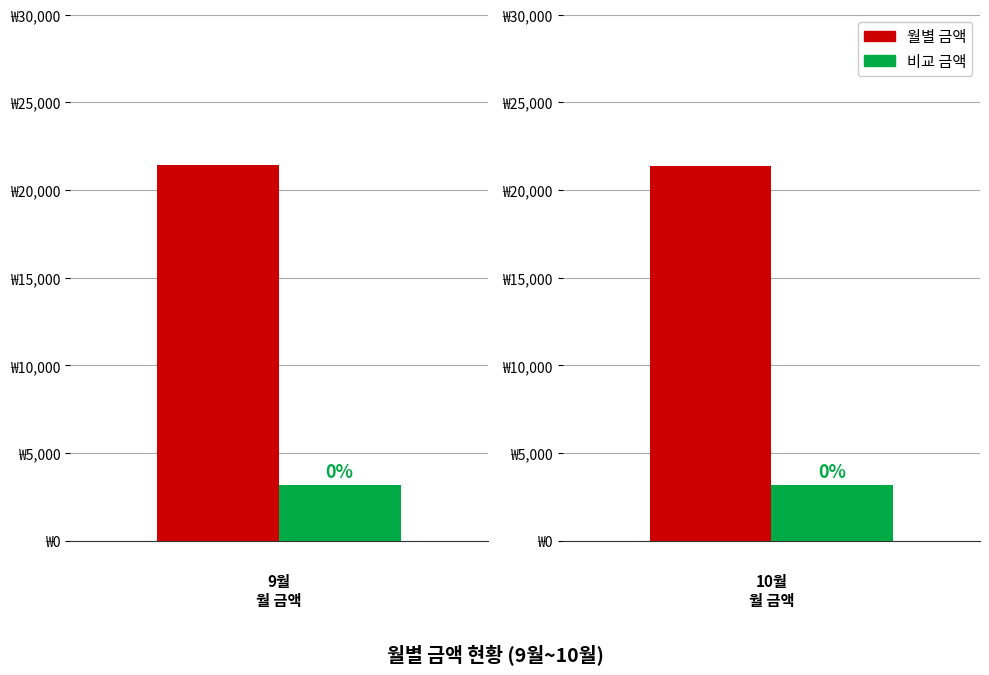

Does the chart contain any negative values?

No